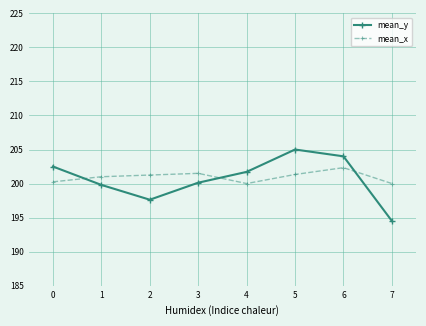

What is the sum of all mean_x values?

1607.7